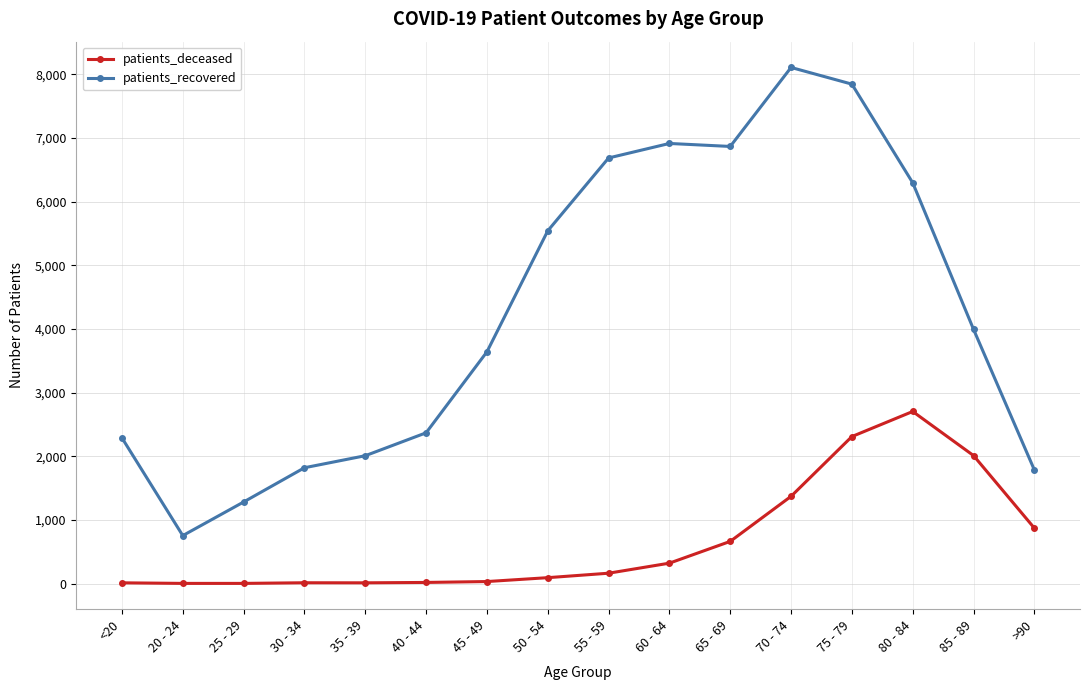

Which series has the largest range (max minus min)?

patients_recovered